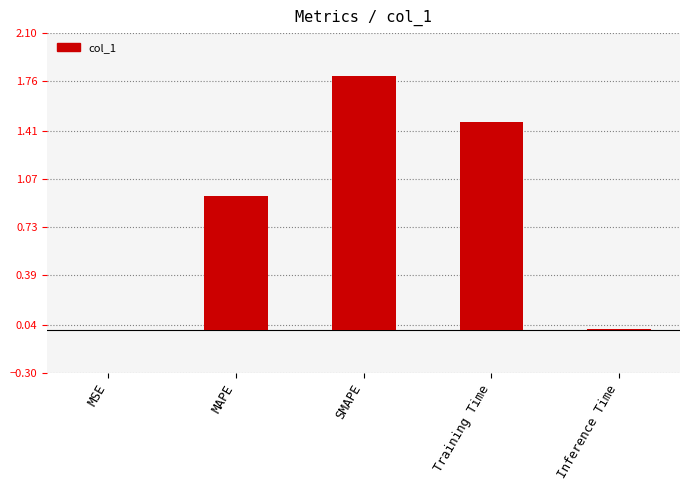

The chart shows a value of 0.9 at Training Time. True or false?

False